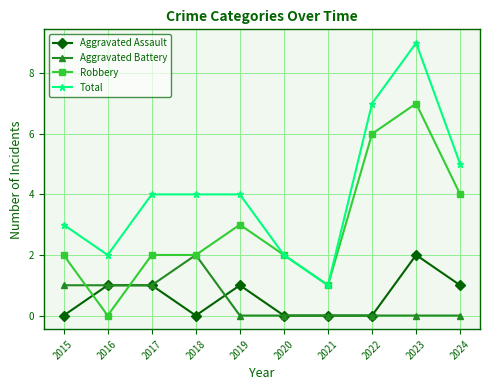

What is the sum of all Aggravated Assault values?

6